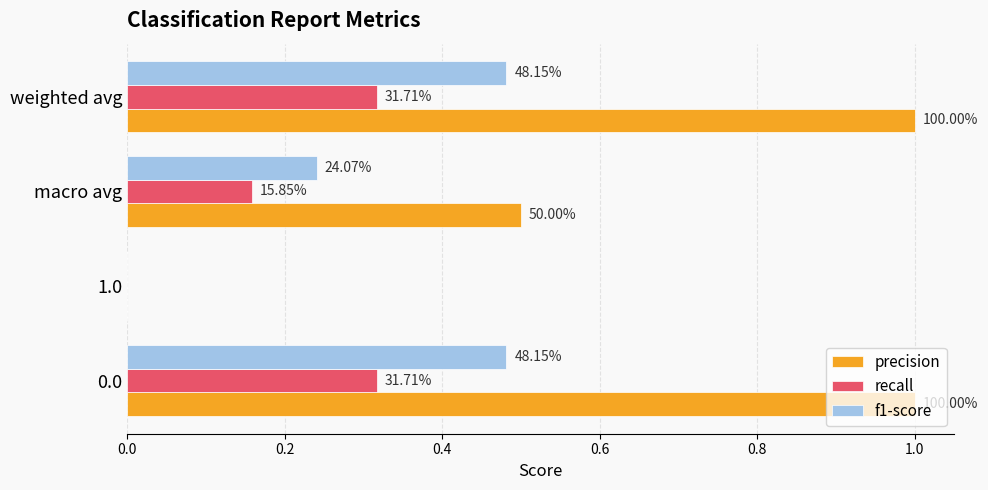

List the series in order of their overall mean, highest first.

precision, f1-score, recall